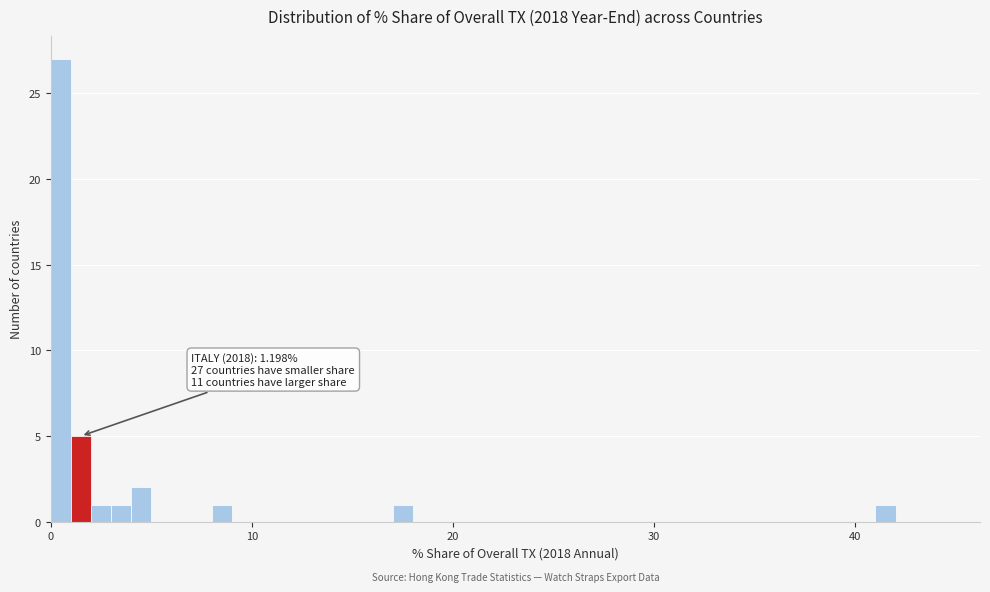

Read against the x-axis, roughly where is the centre of the tallest bar?

1